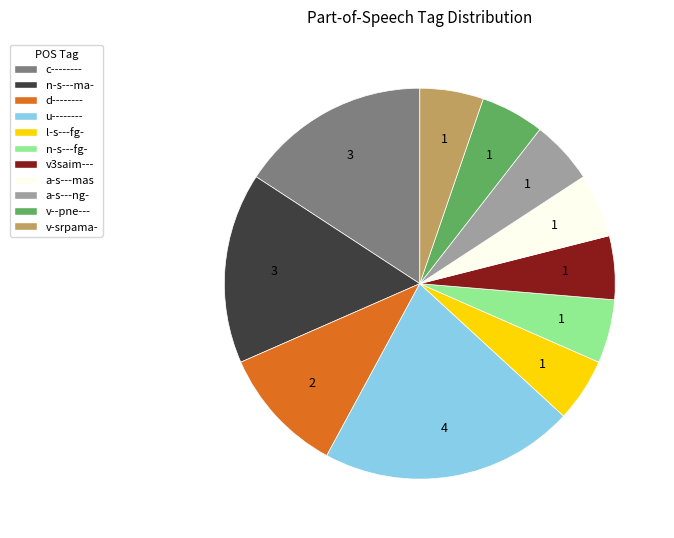

How many segments does this pie chart have?

11